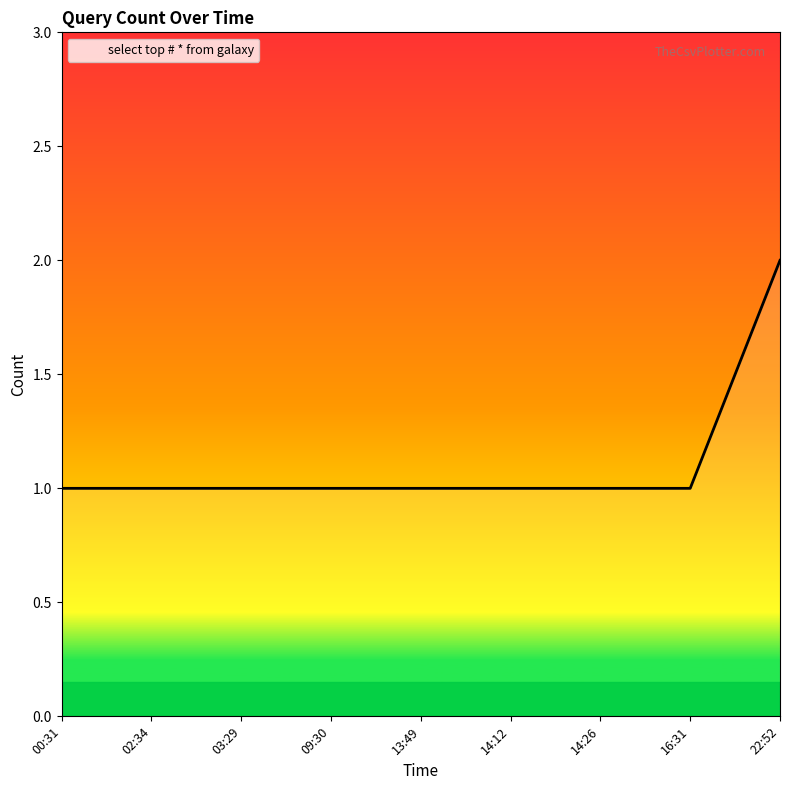

Between 22:52 and 09:30, which is larger?

22:52